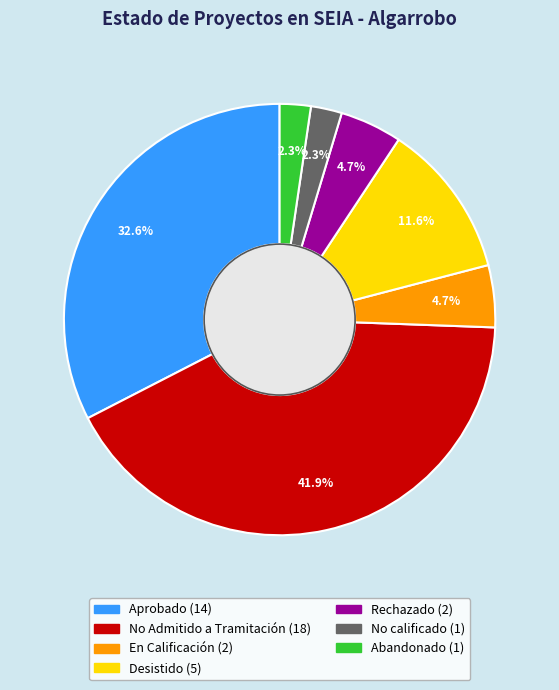

Which has a higher value, En Calificación or Abandonado?

En Calificación